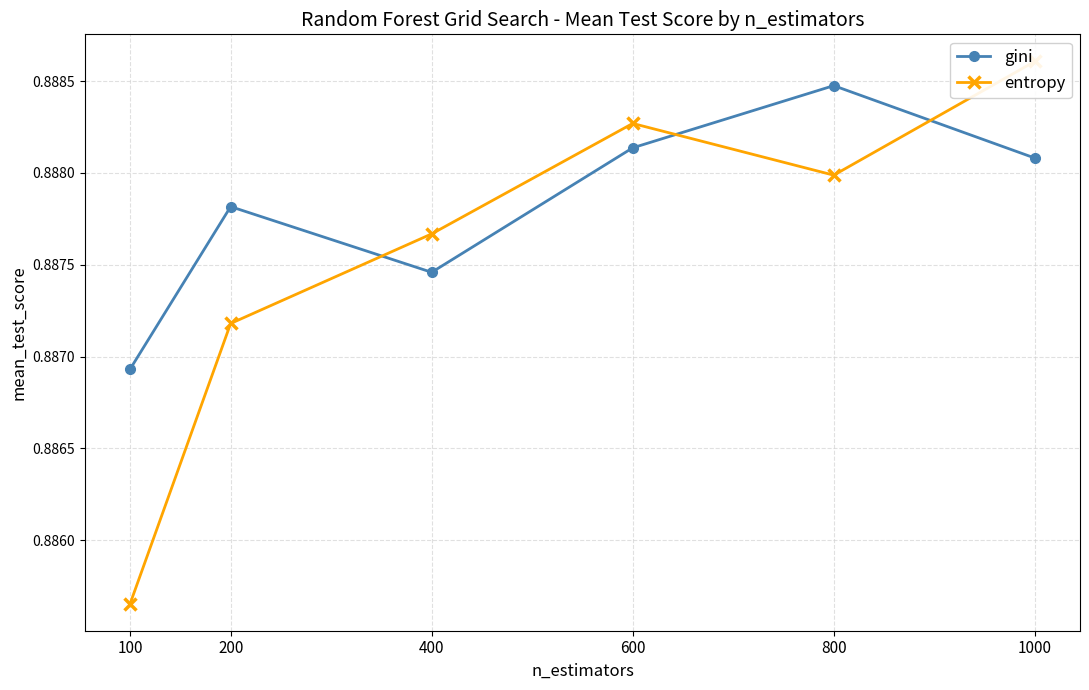

Which category has the highest value in the entropy series?

1000